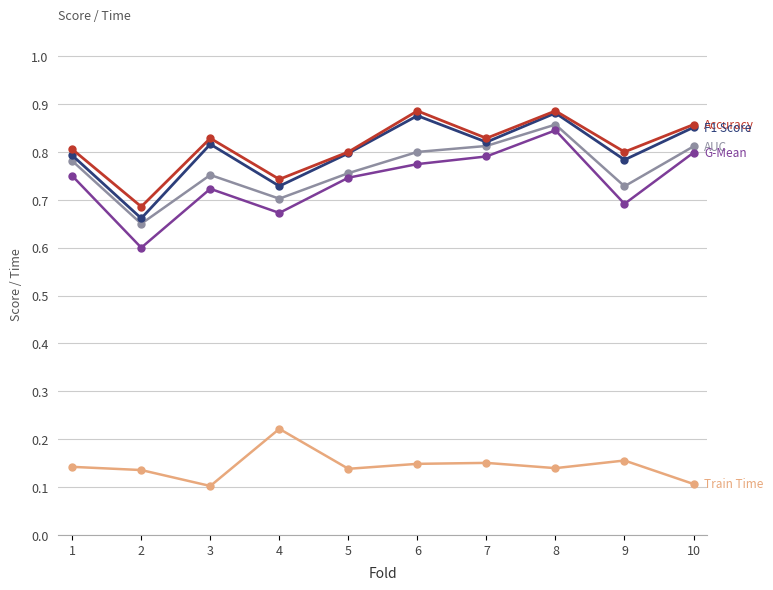

Does the chart have visible grid lines?

Yes